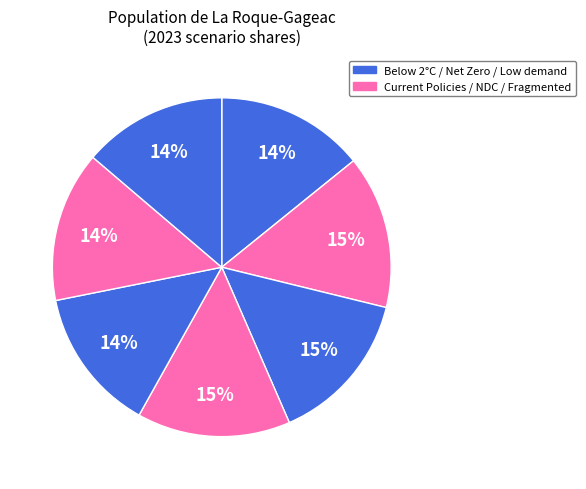

How many segments does this pie chart have?

7